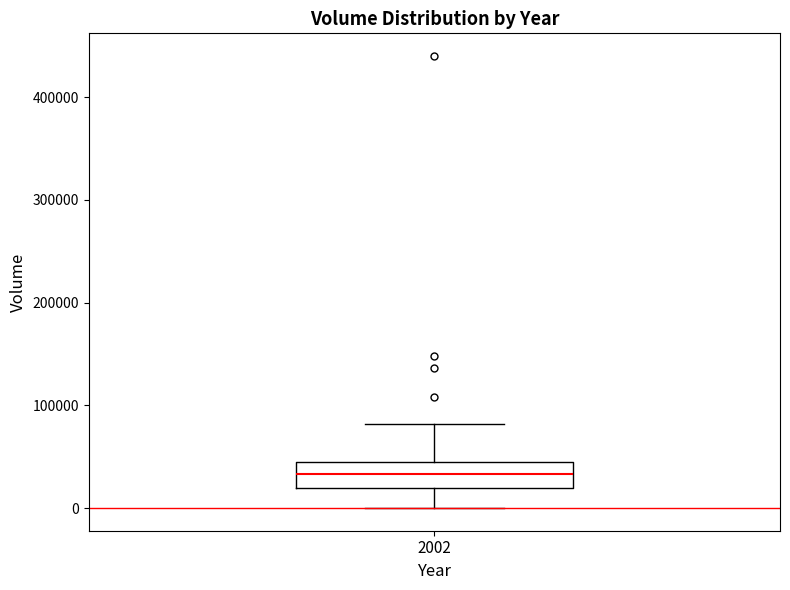

Transcribe this box plot: give where the median line is, the range the box spans, and where the two whiskers end, as read against the y-axis. The values are not printed on the chart, so give them approximately, as read against the axis.

median 30000, box 20000 to 50000, whiskers 0 to 80000